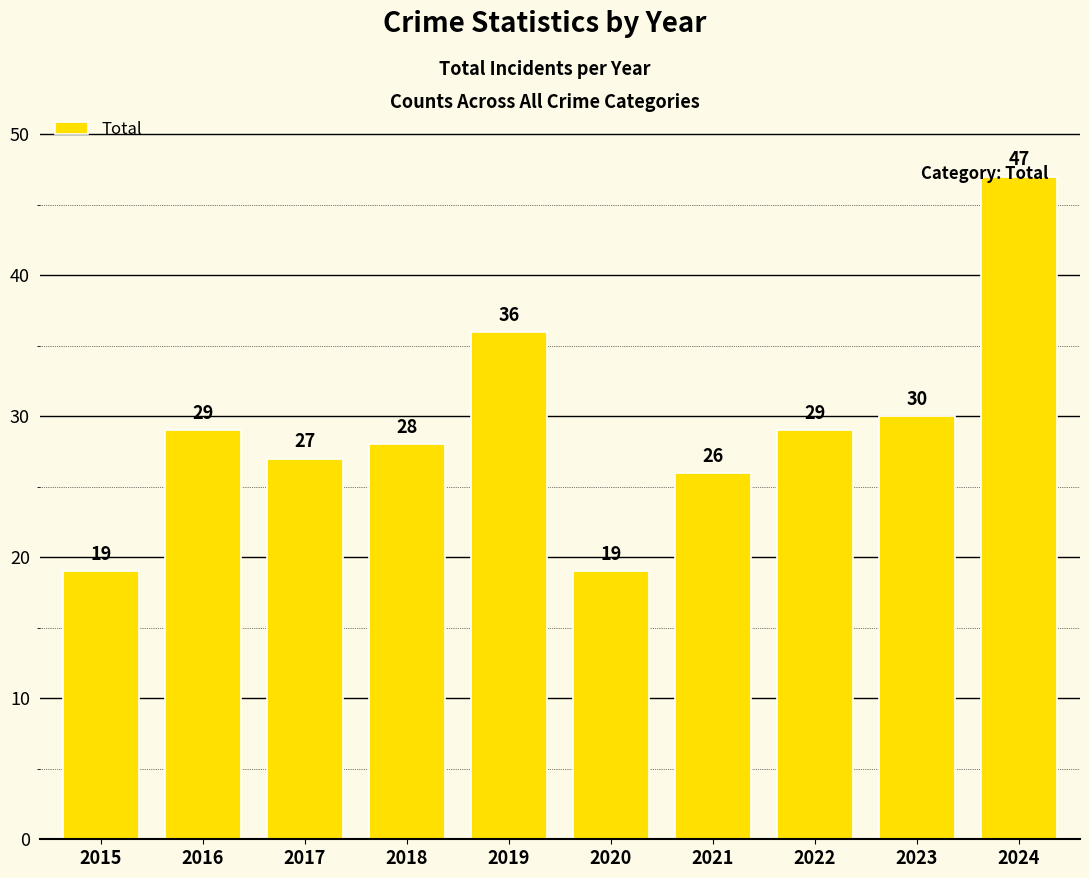

The value at 2016 is 52. True or false?

False